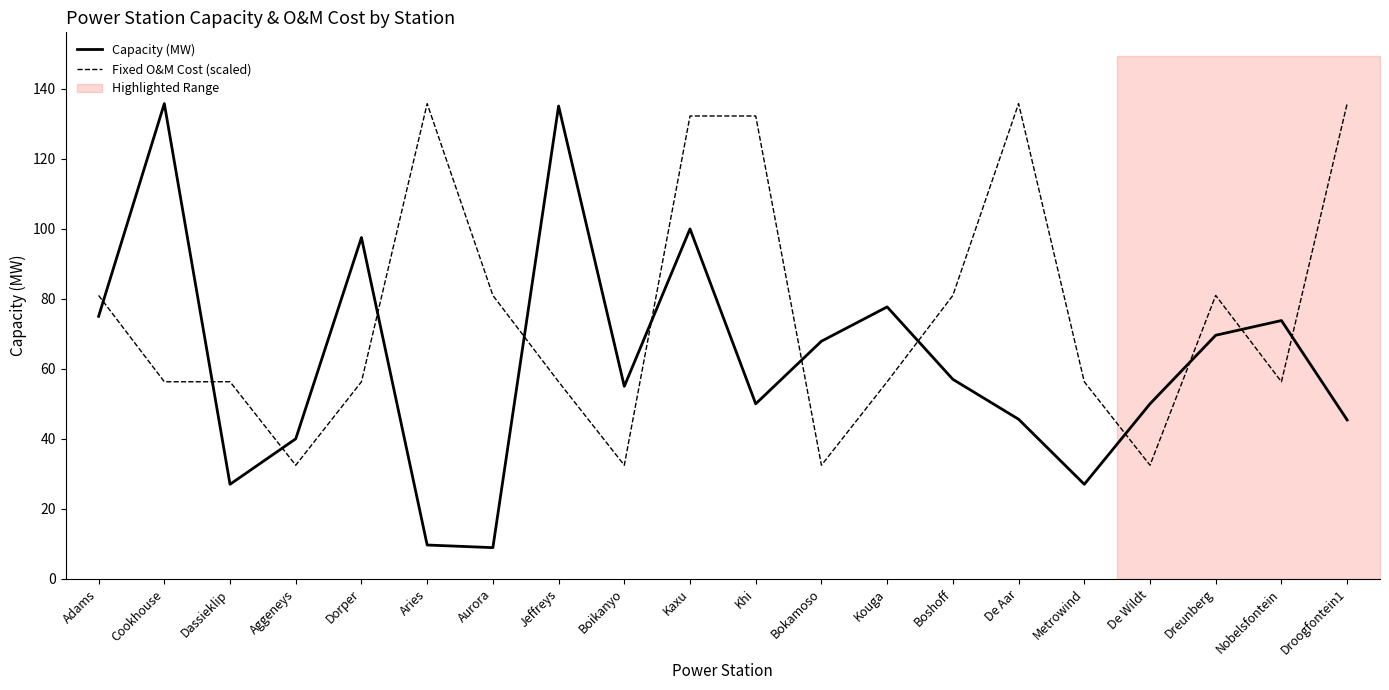

What are all the series names shown in the legend?

Capacity (MW), Fixed O&M Cost (scaled)